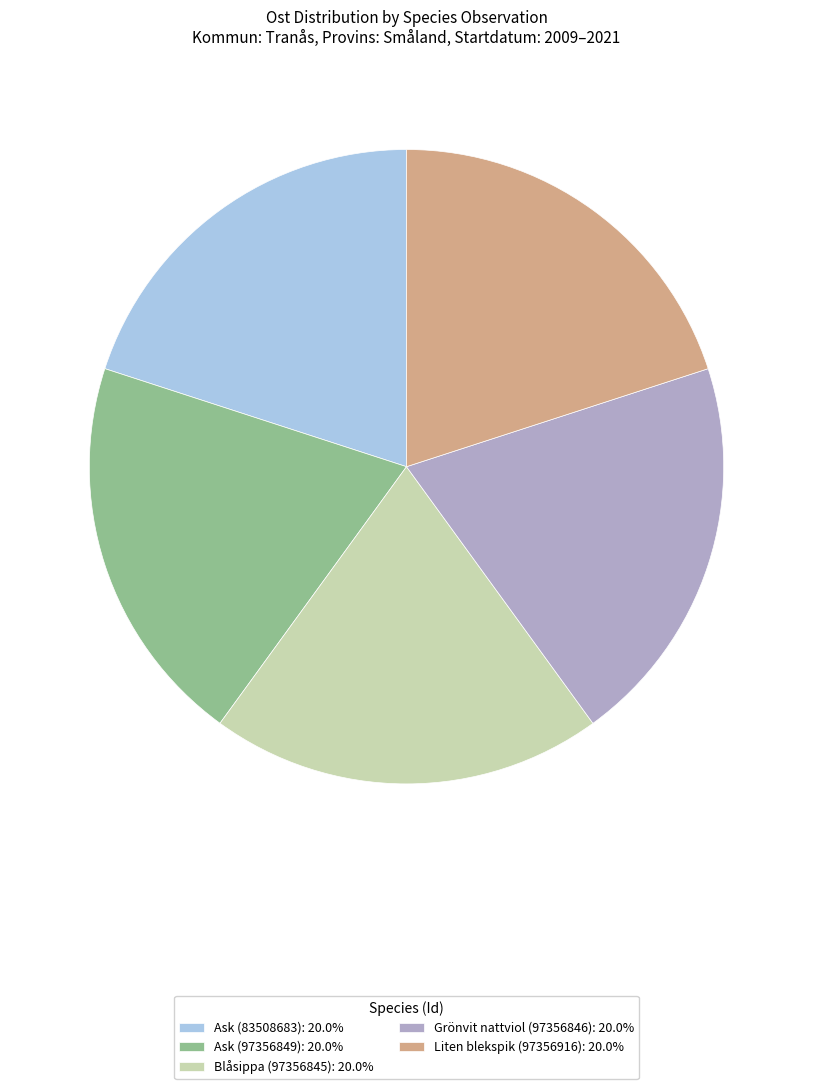

Combined, do Ask (83508683): 20.0% and Blåsippa (97356845): 20.0% account for over 50%?

No